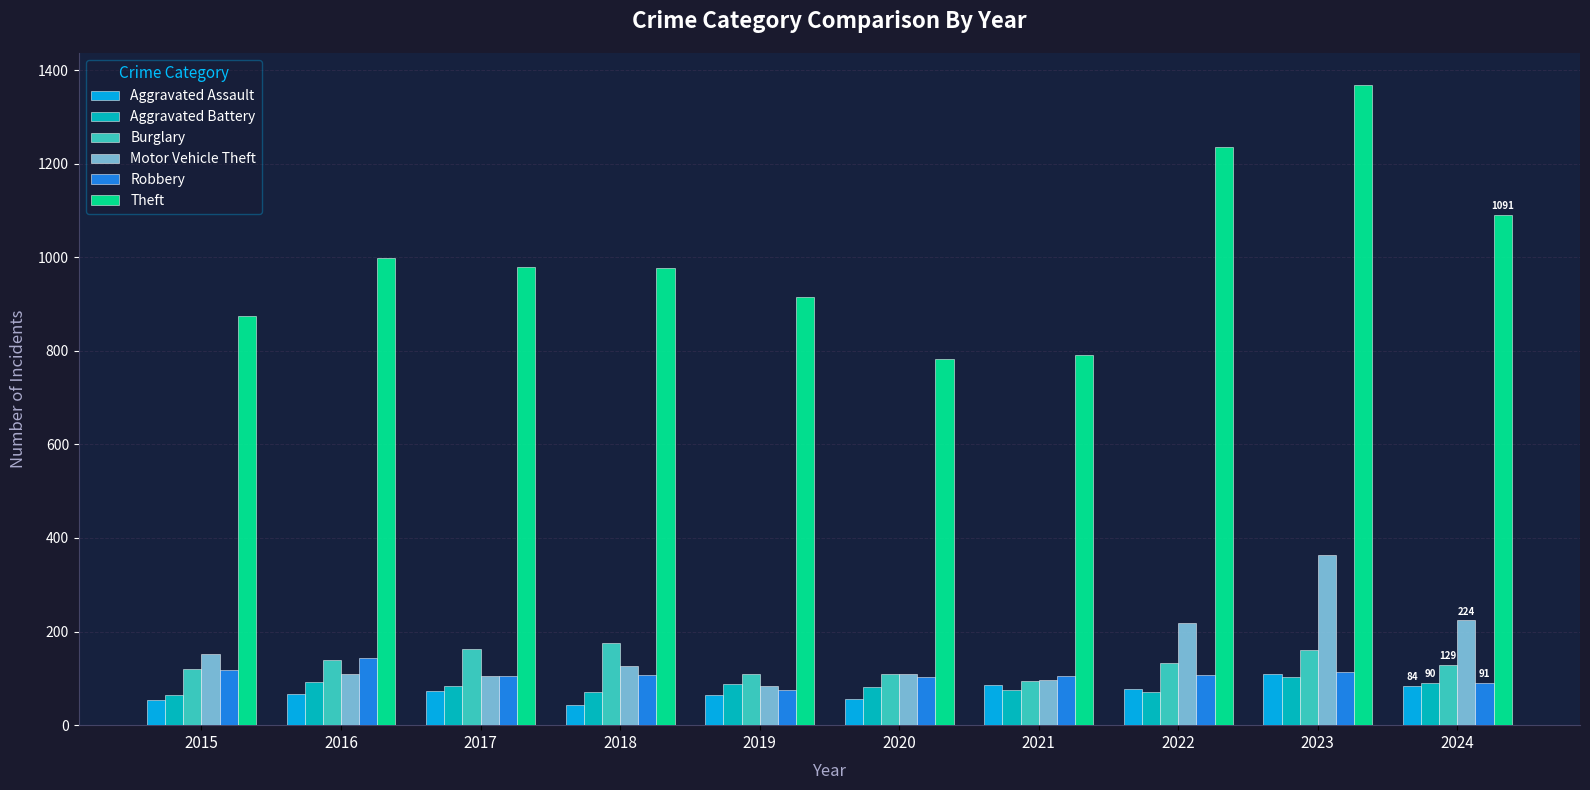

How many groups of bars are there?

10